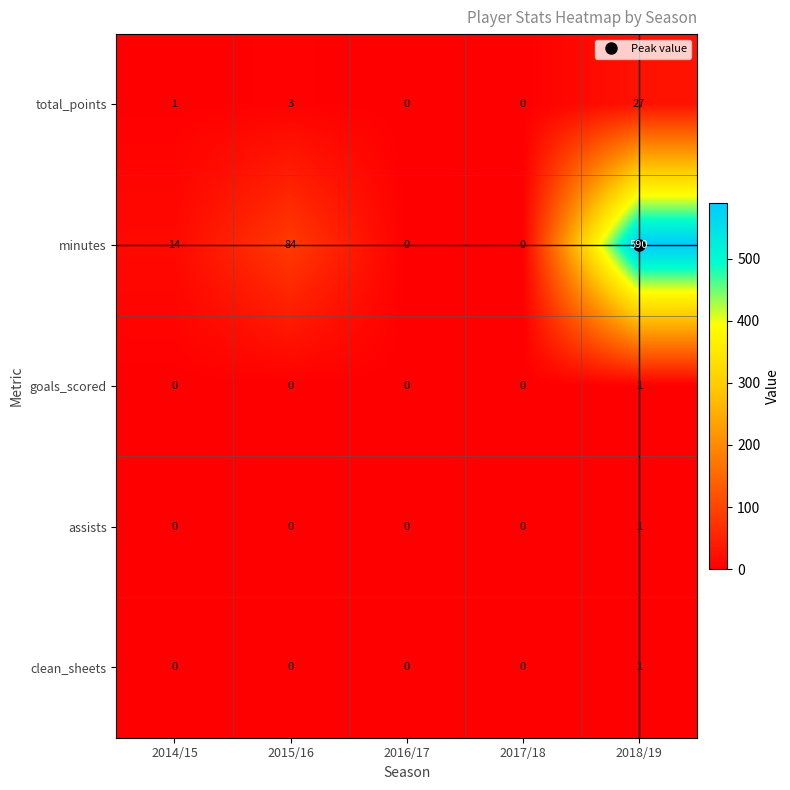

Which series has the widest spread of values?

minutes